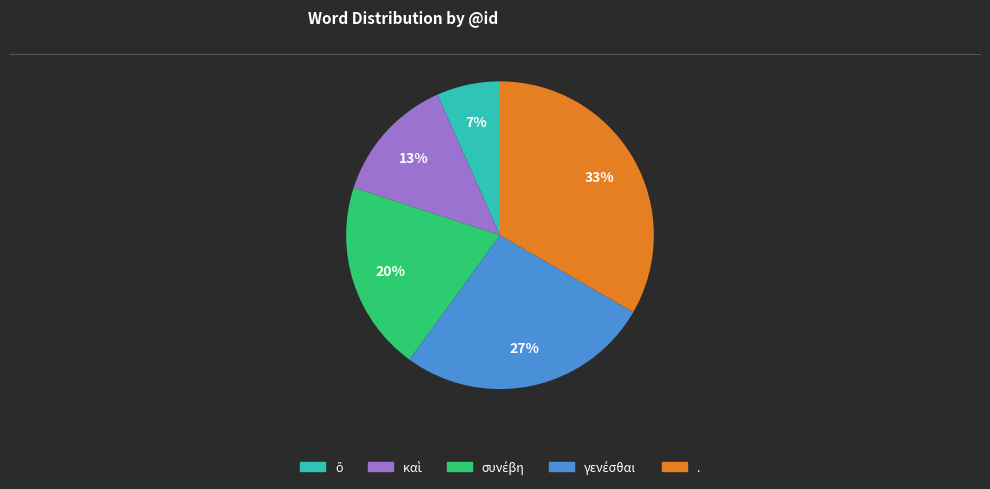

Is it true that . is 48% of the pie?

False